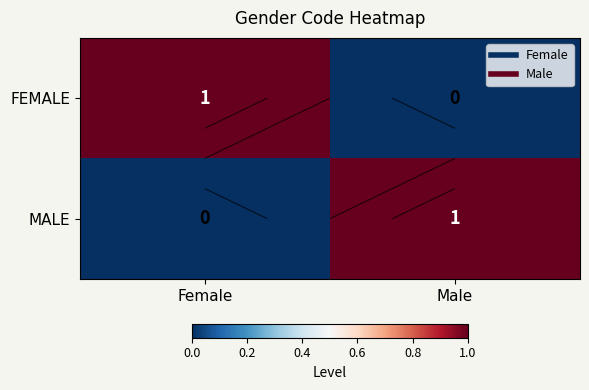

The value of FEMALE at Female is 2. True or false?

False